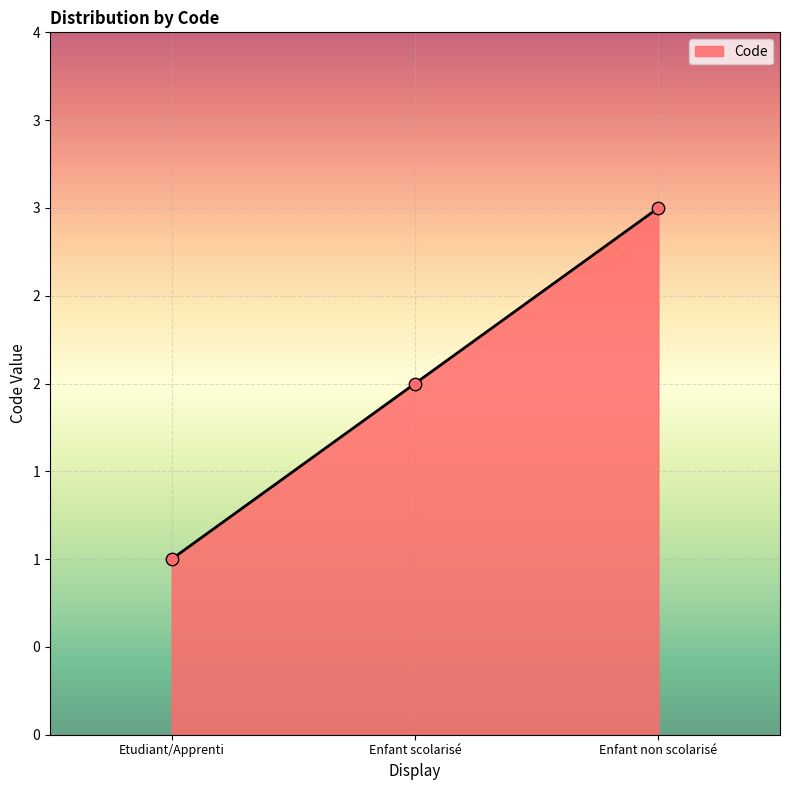

Between Enfant non scolarisé and Etudiant/Apprenti, which is larger?

Enfant non scolarisé